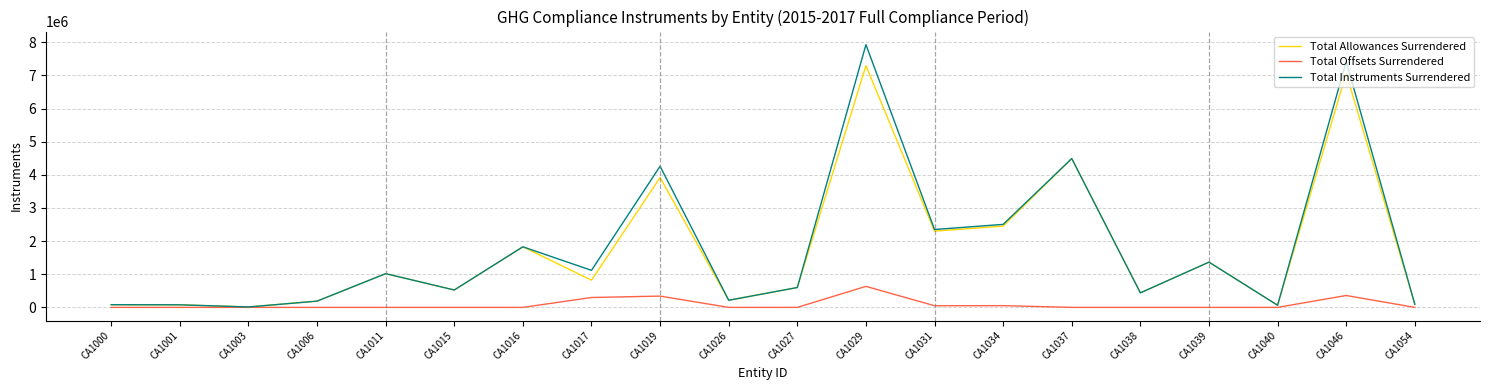

What is the total value across all series at CA1039?

2731166